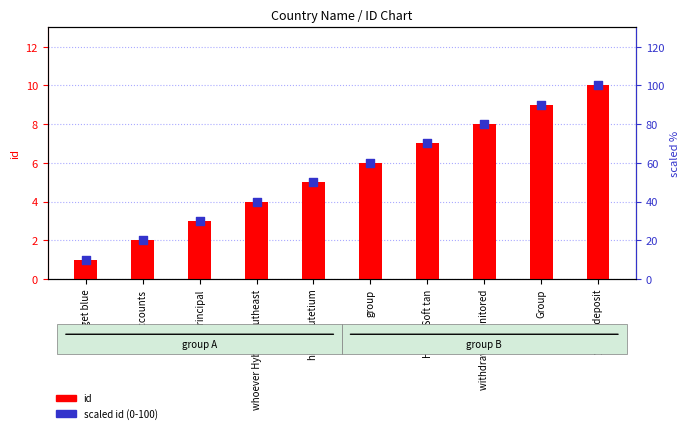

Which series has the largest Y range (max minus min)?

scaled id (0-100)